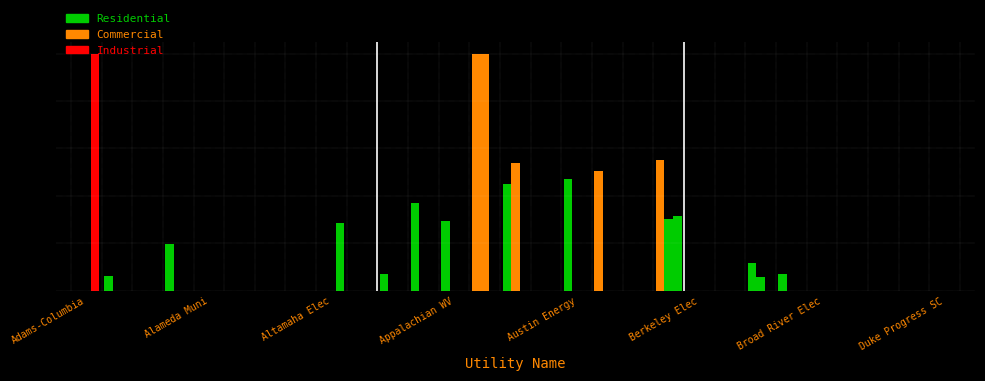

Are the bars horizontal?

No